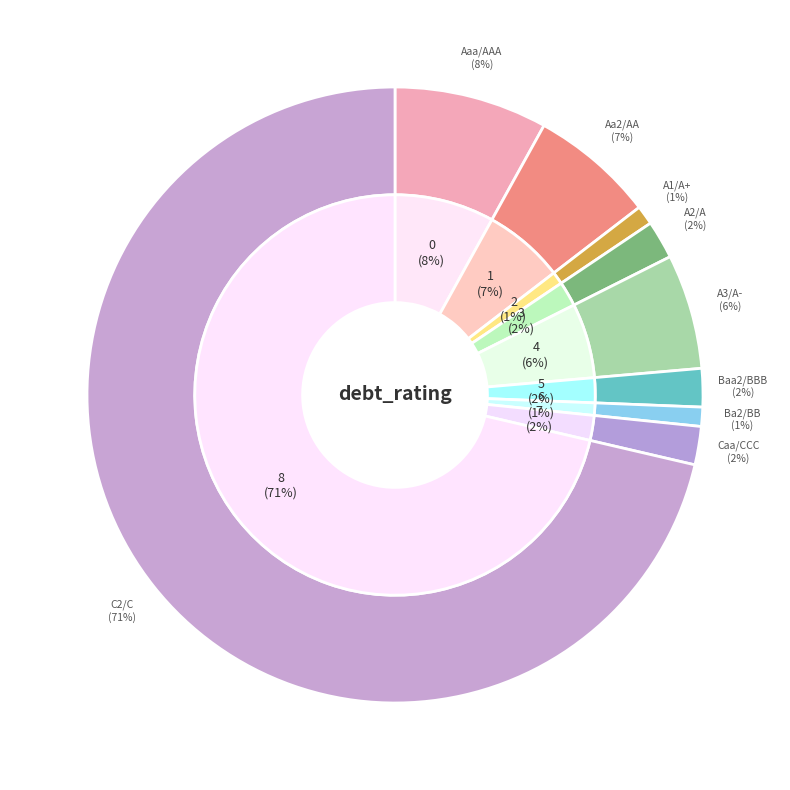

To the nearest percent, what percentage of the pie is A2/A?

2%